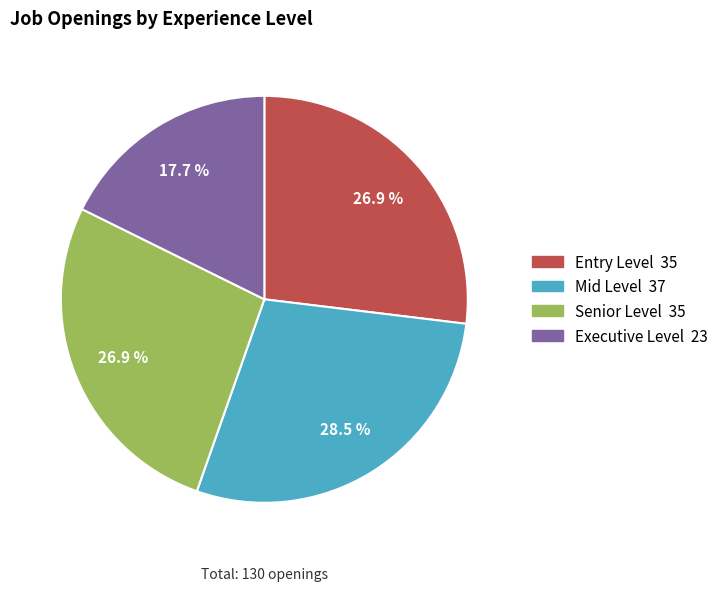

To the nearest percent, what is the combined percentage of Executive Level and Mid Level?

46%